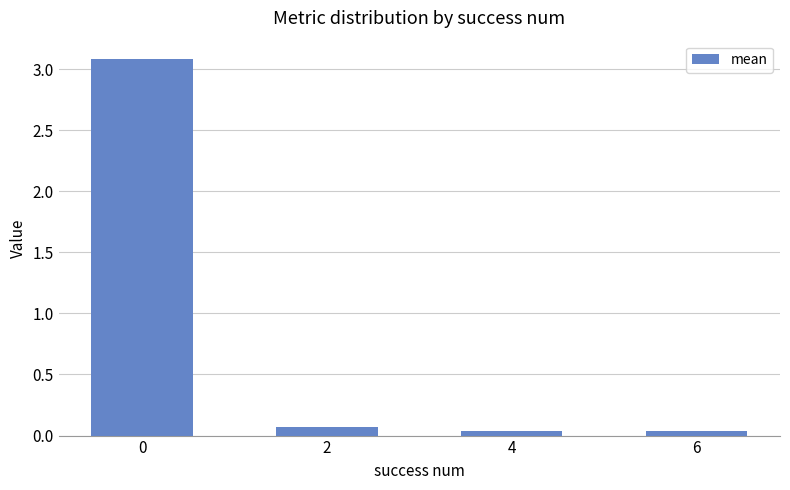

What is the sum of all values?

3.2